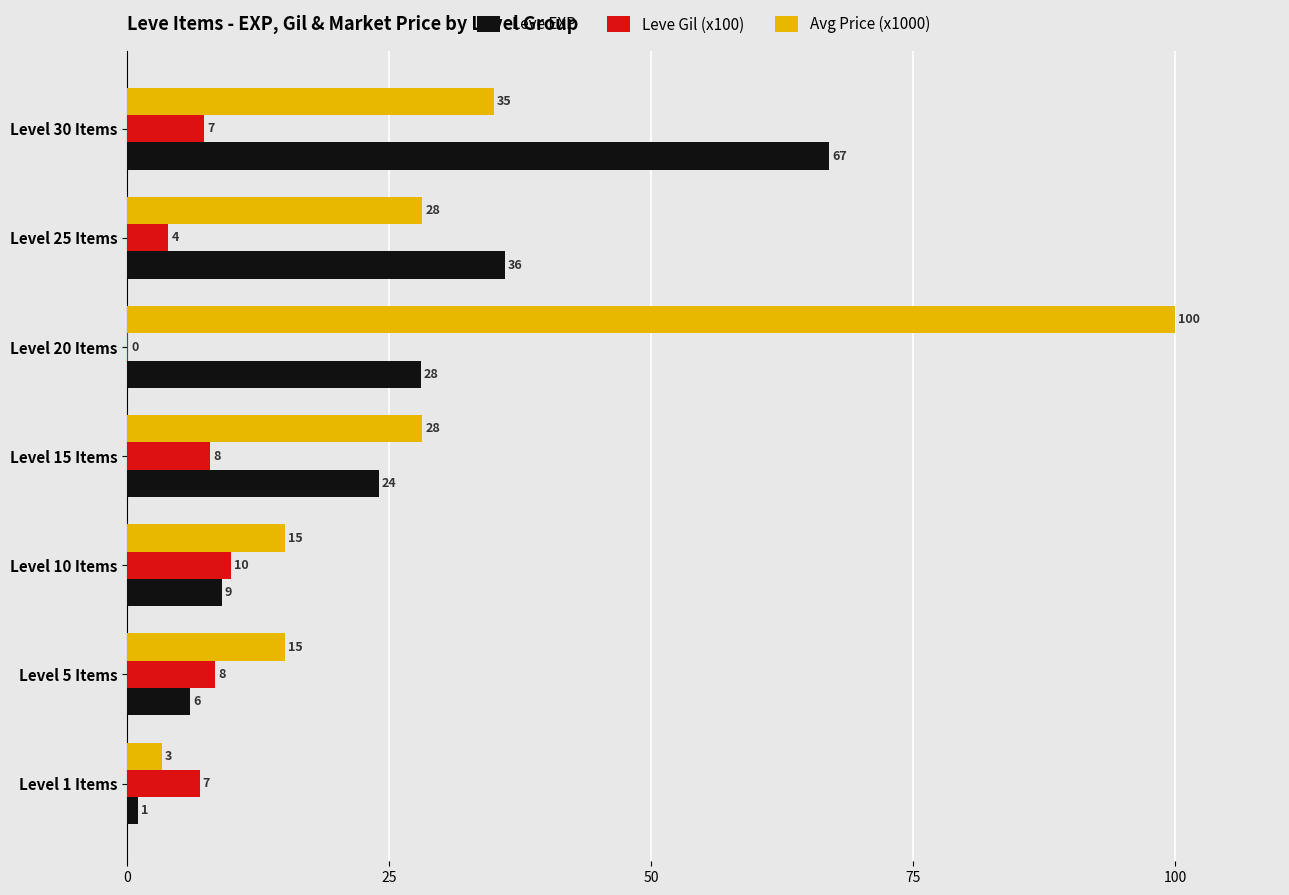

Is it true that Leve EXP equals 12.8 at Level 10 Items?

False